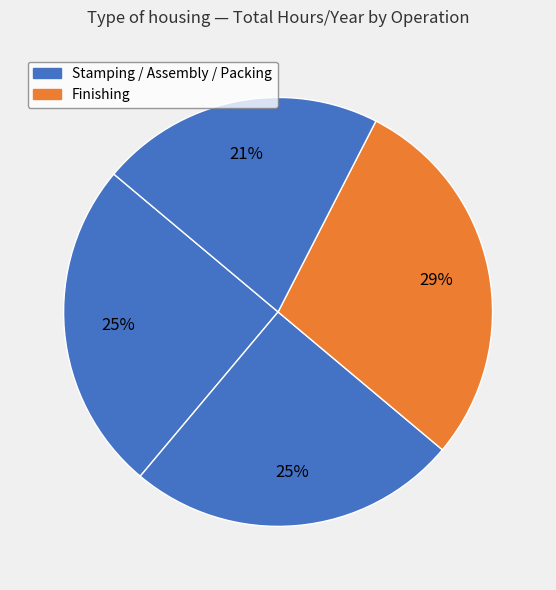

Count the number of slices in the pie.

4